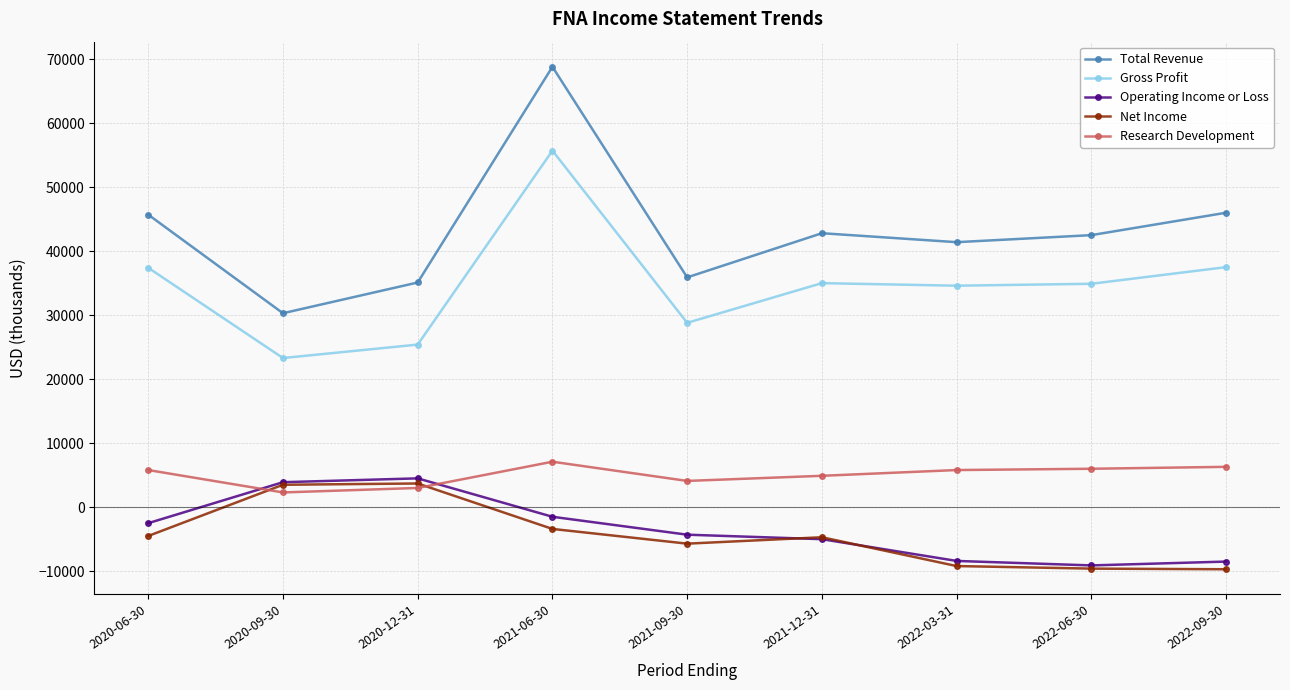

True or false: Operating Income or Loss and Gross Profit intersect in this chart.

False